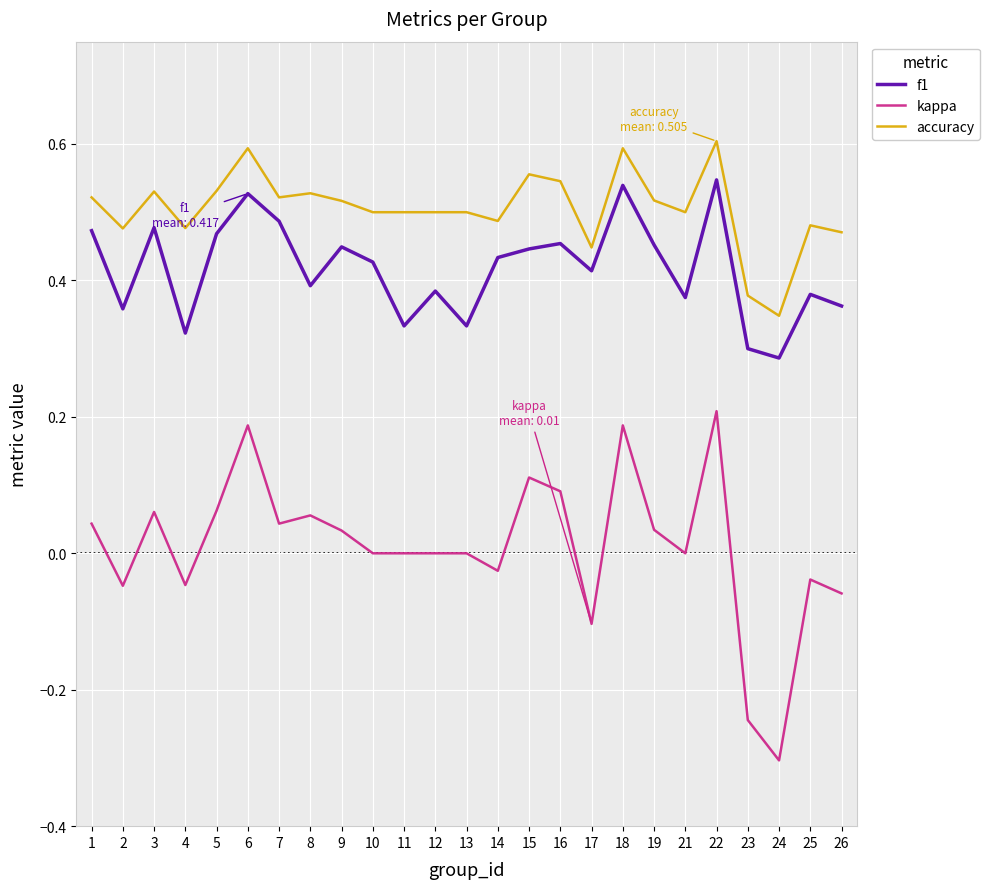

The f1 series shows 0.6 at 2. True or false?

False